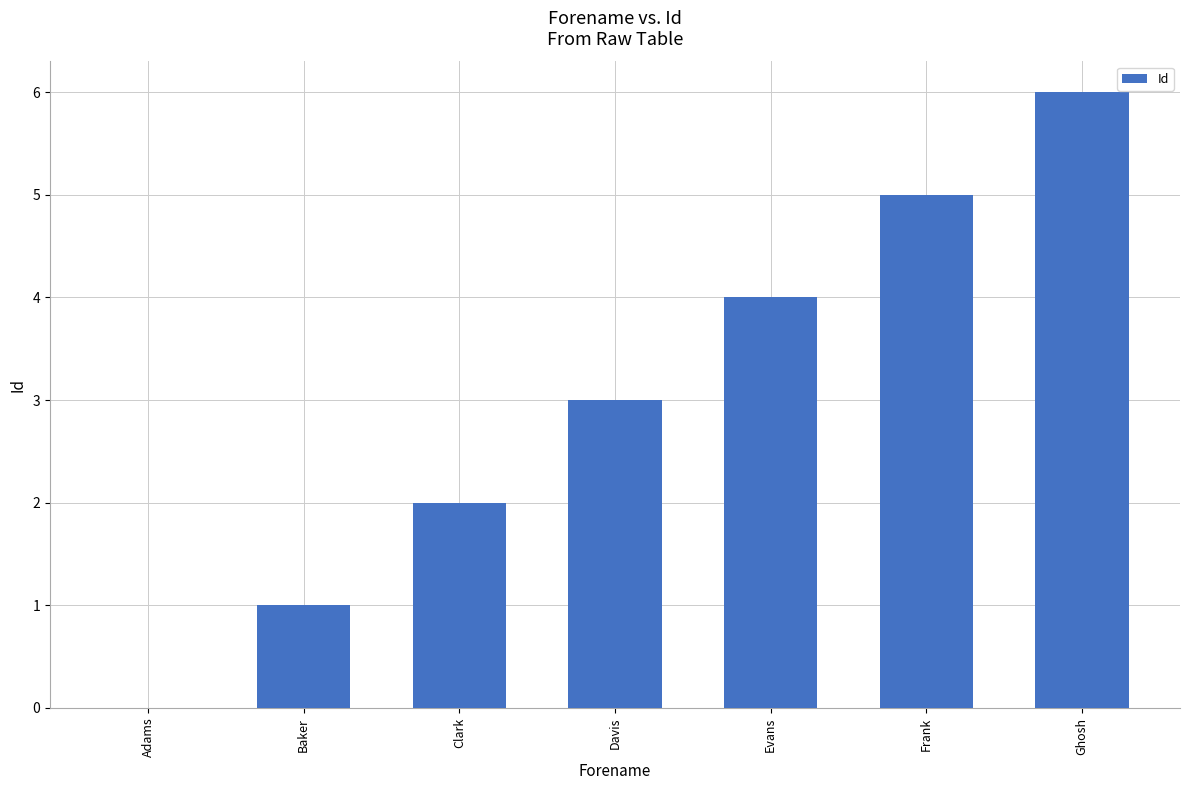

Reading right to left, extract all data points from this chart.

6	5	4	3	2	1	0